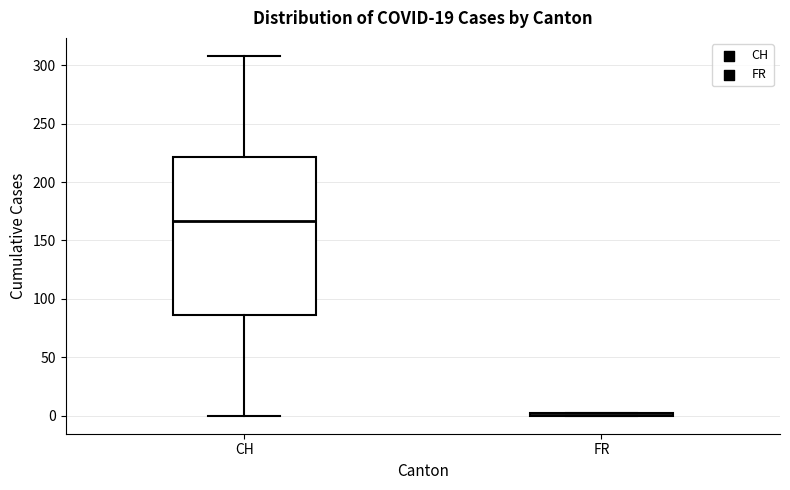

Where is the lower edge of the box for CH on the y-axis? The values are not printed on the chart, so give them approximately, as read against the axis.

85